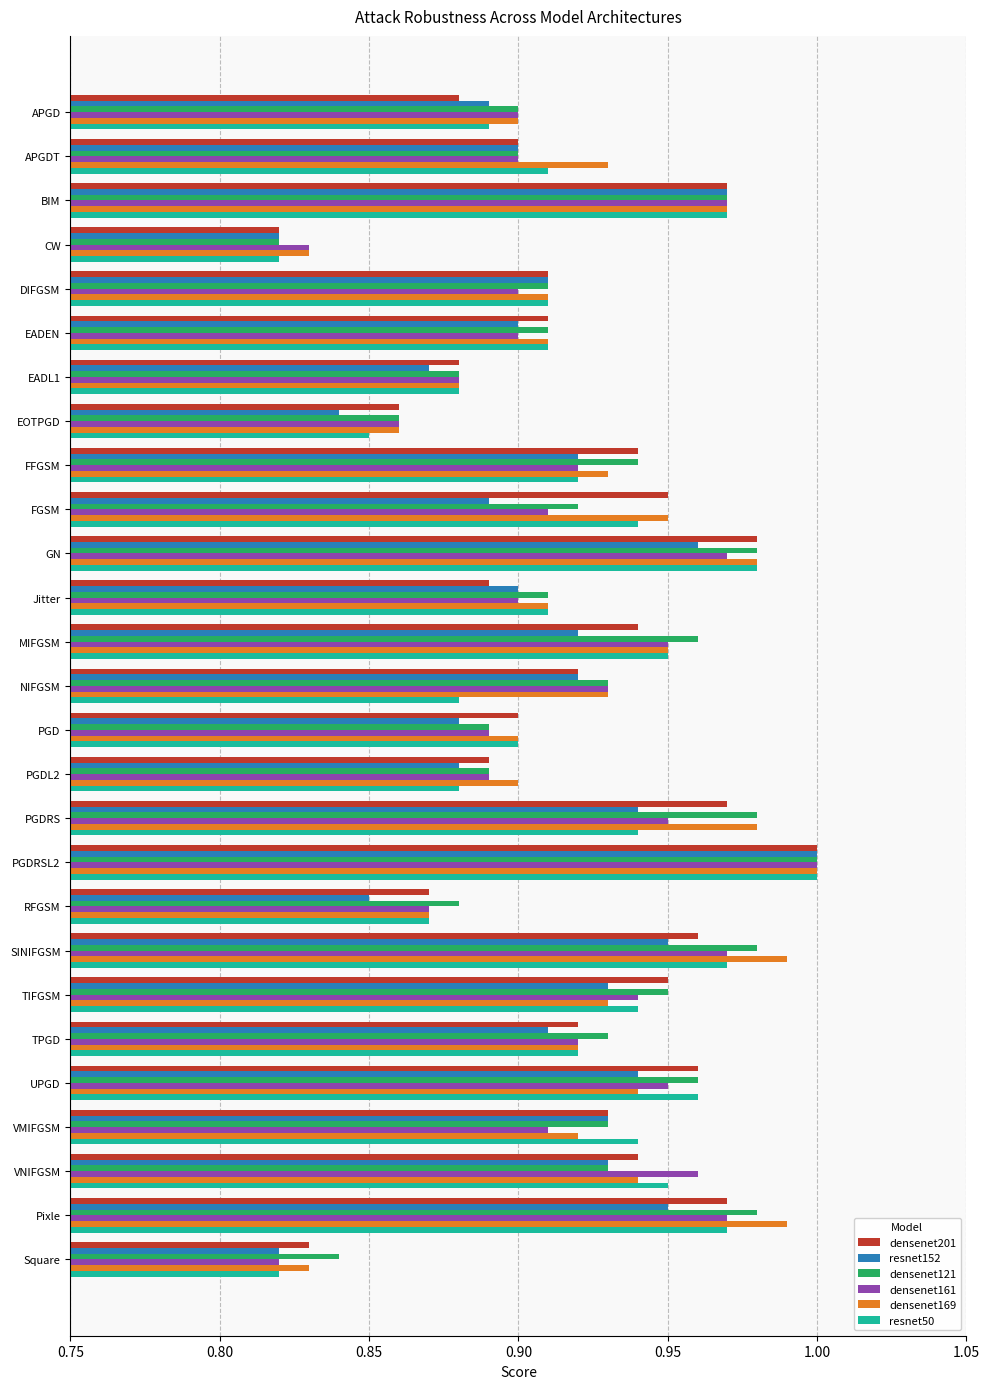

At which category does the chart reach its peak across all series?

PGDRSL2